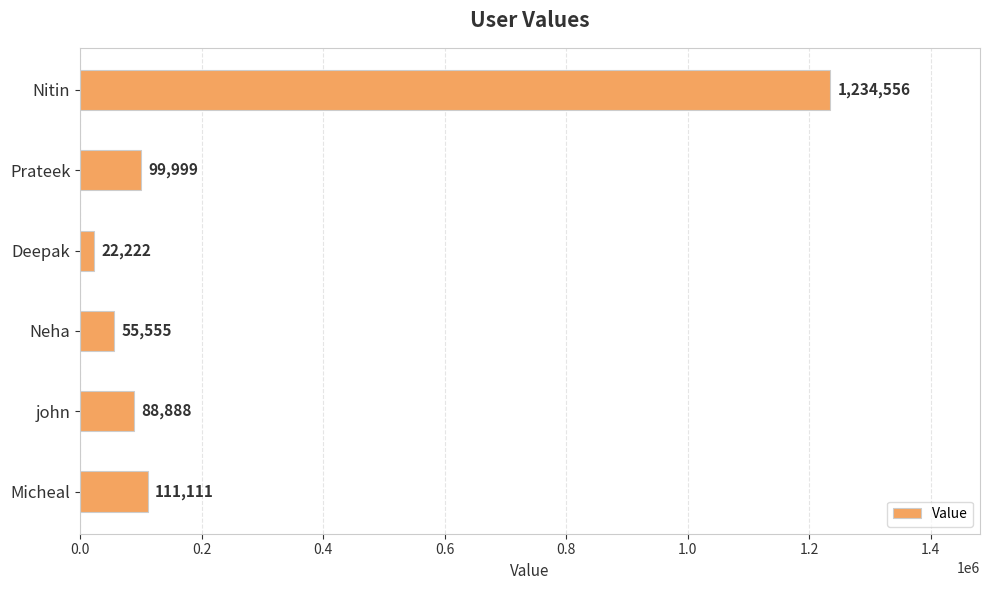

Reading top to bottom, extract all data points from this chart.

Nitin=1234556	Prateek=99999	Deepak=22222	Neha=55555	john=88888	Micheal=111111